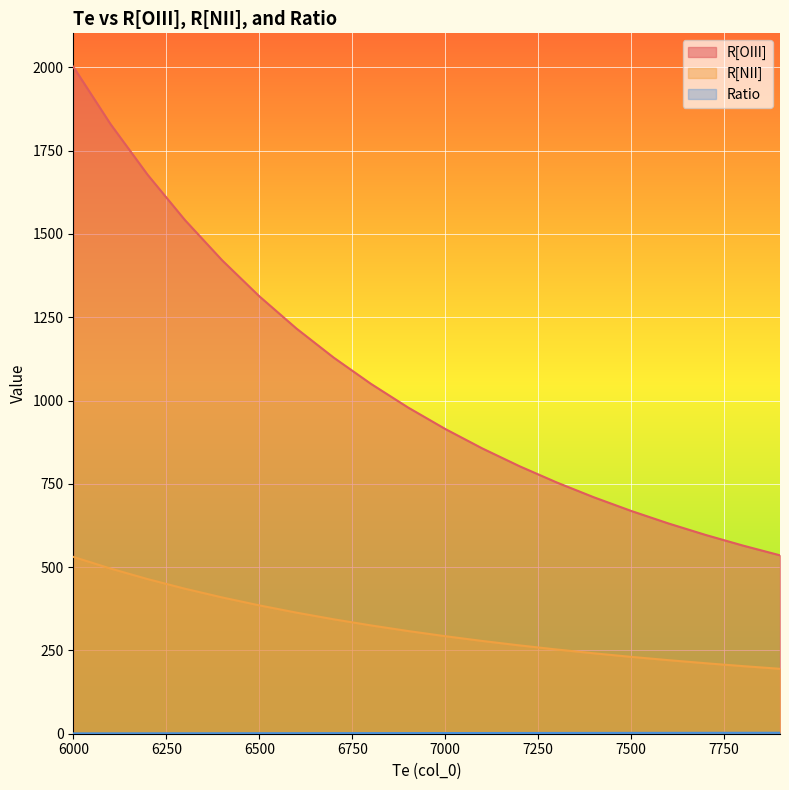

How many lines are shown in the chart?

3